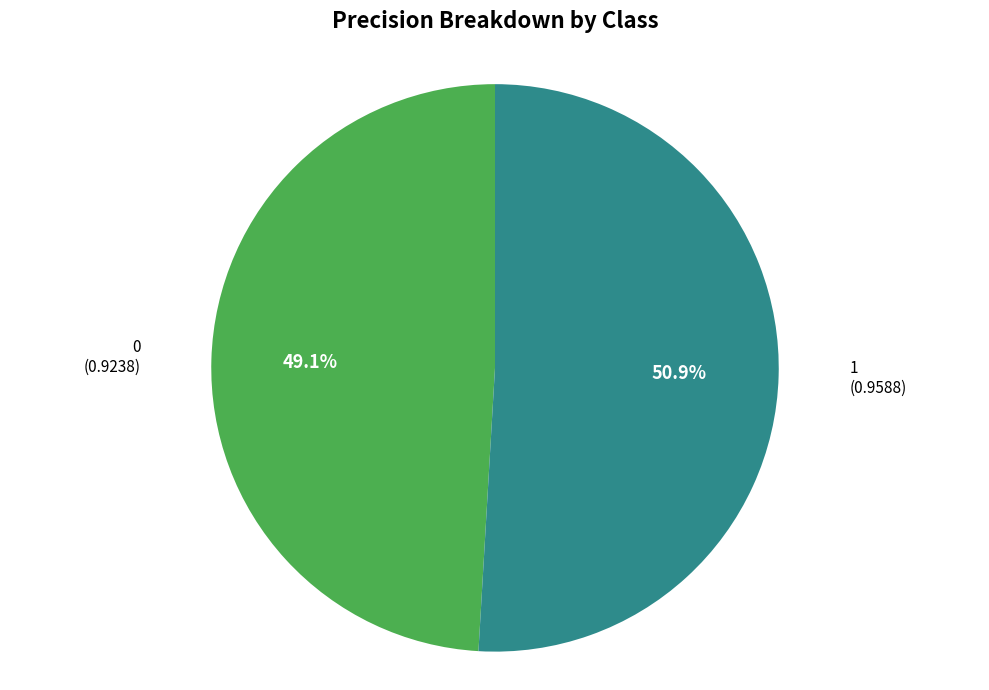

Which category has the biggest portion of the pie?

1